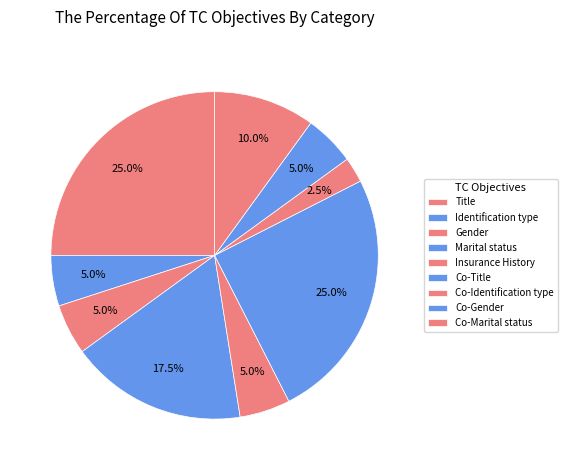

Which category has the biggest portion of the pie?

Title